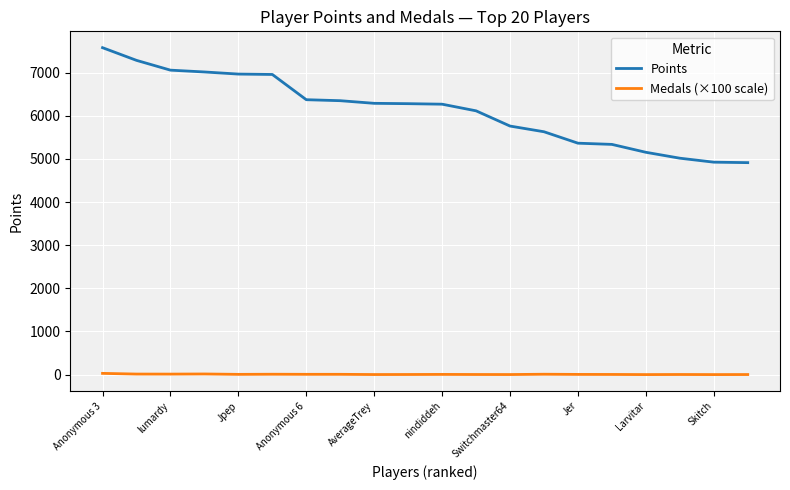

Which series has the largest total across all categories?

Points